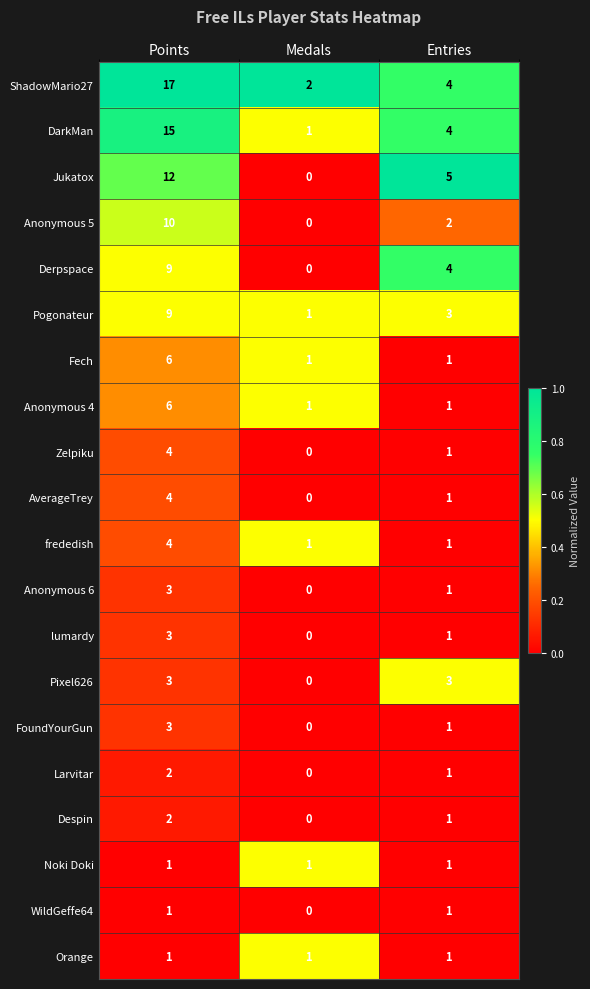

Which label corresponds to the smallest value in the chart?

Medals